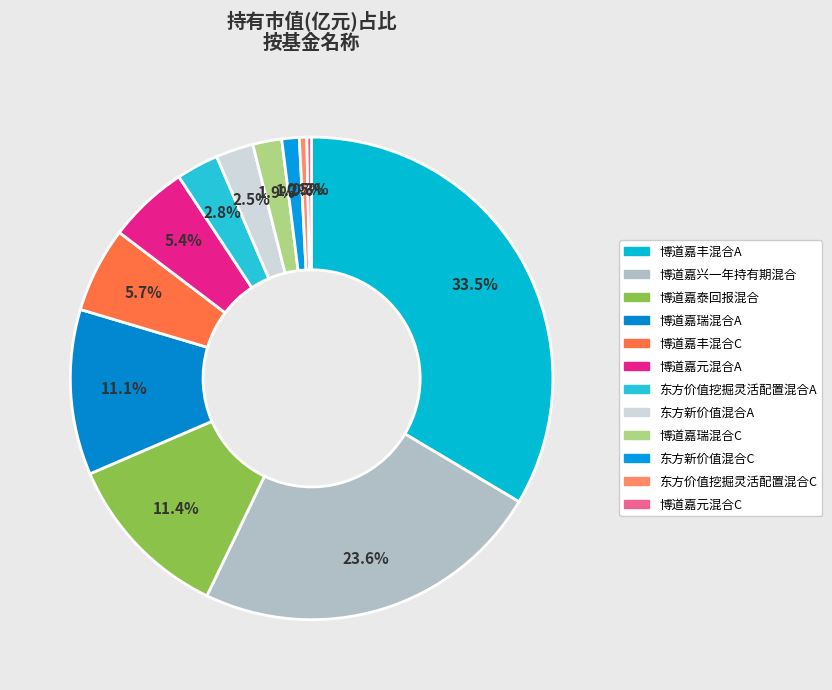

How many slices are in this pie chart?

12